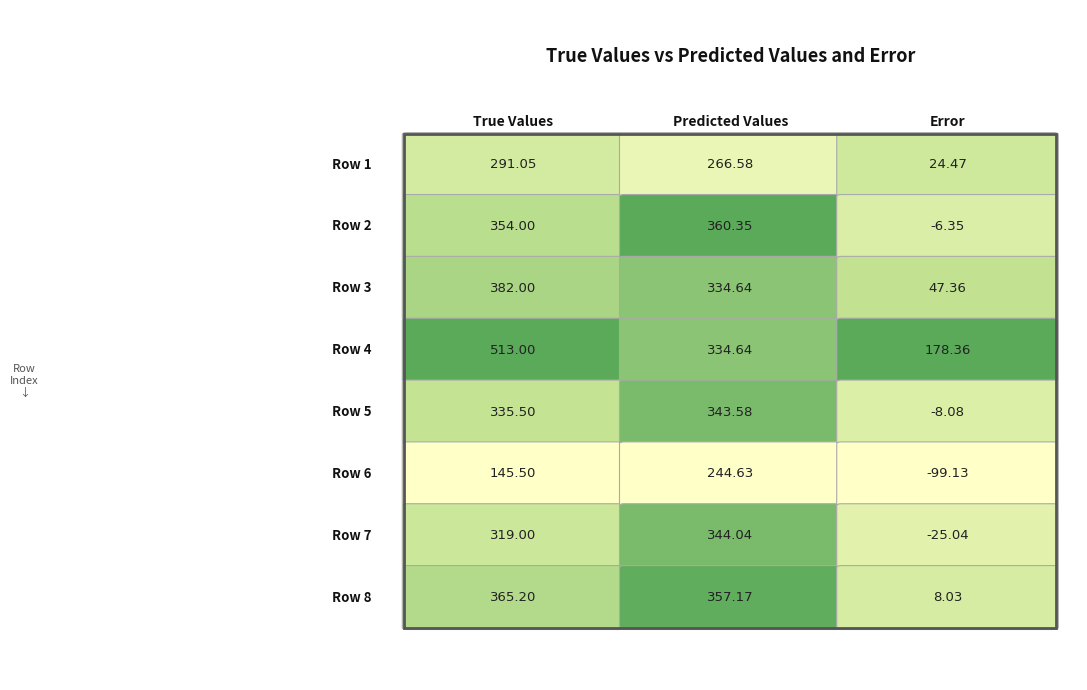

Rank the categories by Predicted Values value from highest to lowest.

1, 7, 6, 4, 2, 3, 0, 5